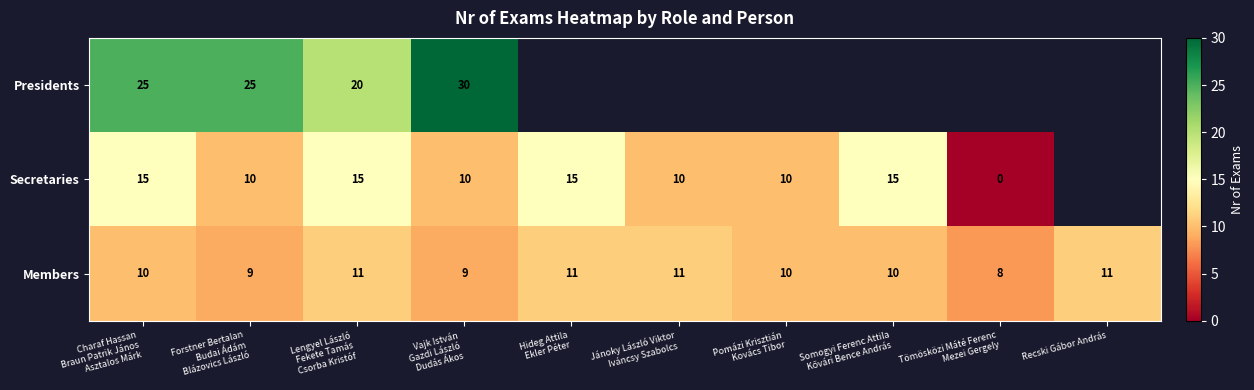

Count the Members values in the range 9 to 11.

9